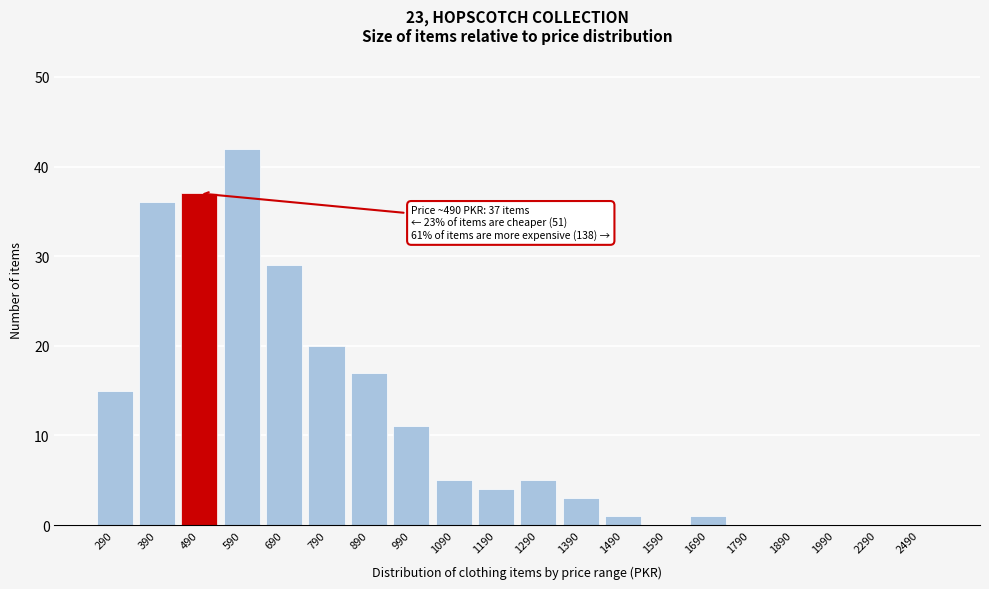

Reading right to left, transcribe all the data shown in this chart.

2490=0	2290=0	1990=0	1890=0	1790=0	1690=1	1590=0	1490=1	1390=3	1290=5	1190=4	1090=5	990=11	890=17	790=20	690=29	590=42	490=37	390=36	290=15